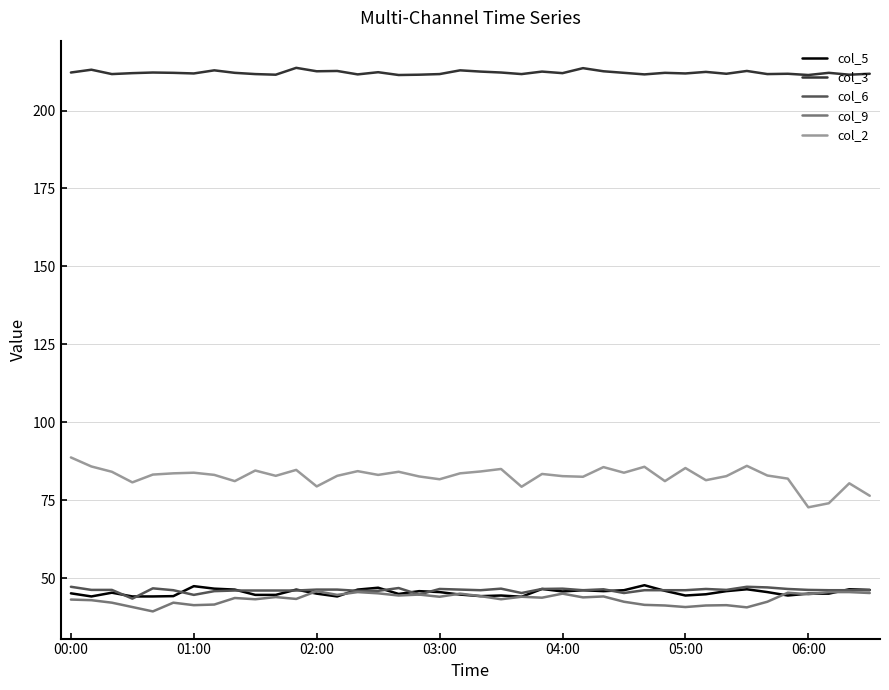

Which series has the widest spread of values?

col_2